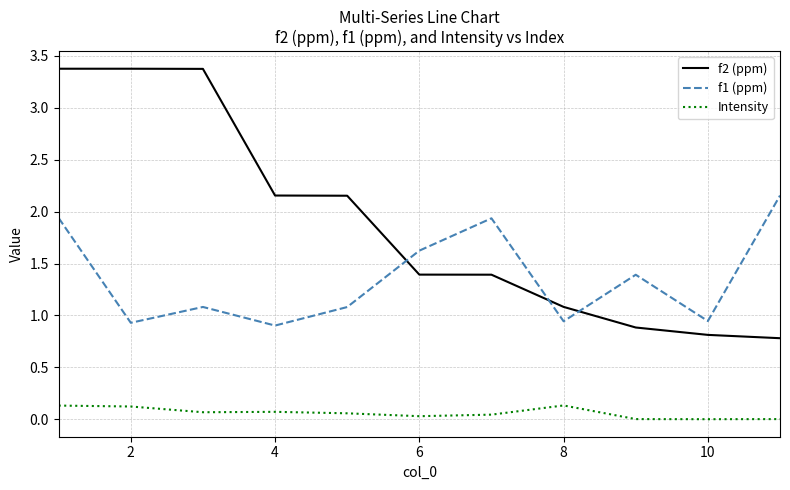

What is the greatest value displayed?

3.4